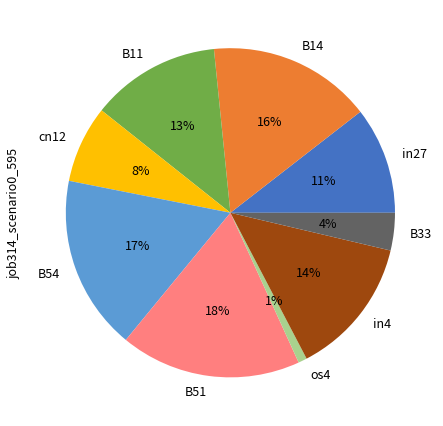

How many slices are in this pie chart?

9